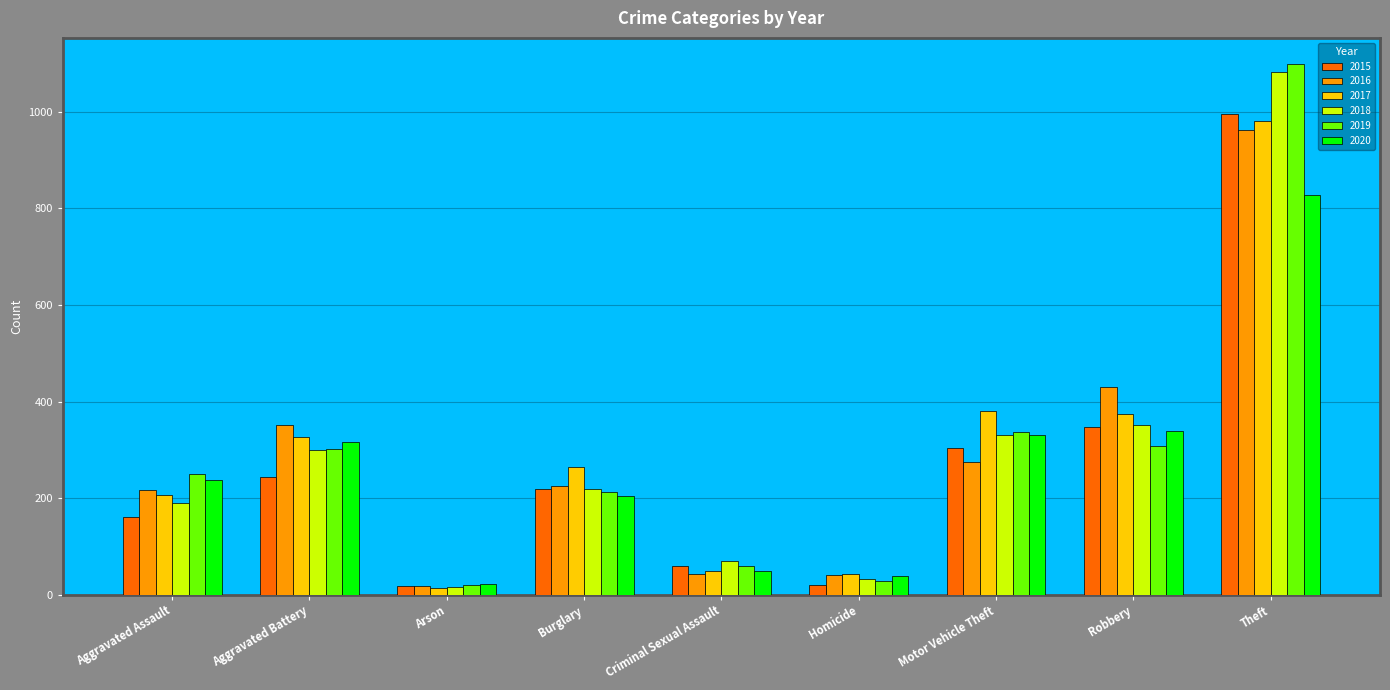

Between Homicide and Theft, which series saw the biggest shift?

2019